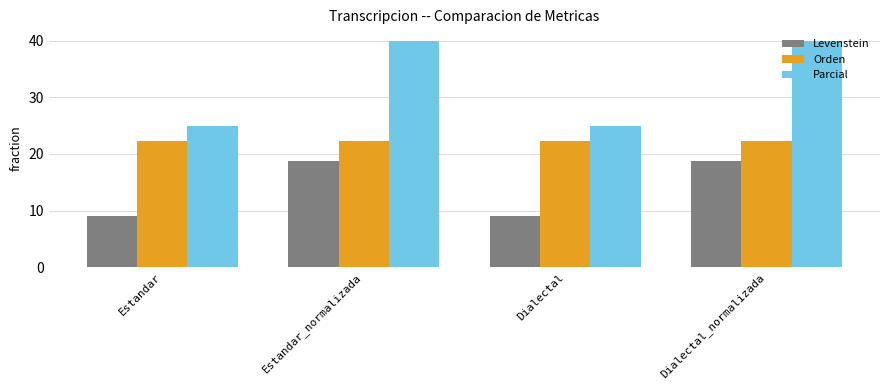

What value does the Levenstein series have at Dialectal?

9.1